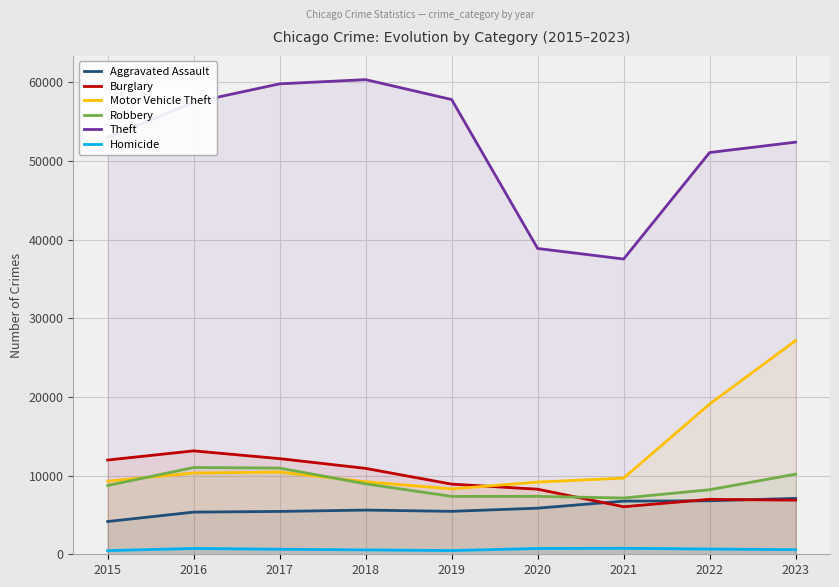

How many lines are shown in the chart?

6